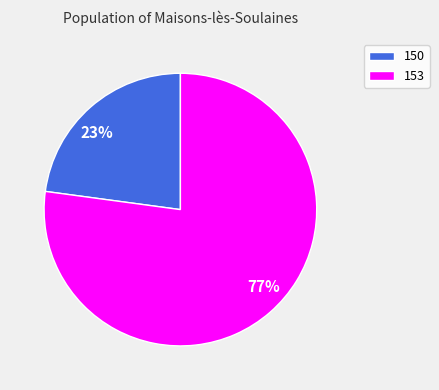

Combined, do 150 and 153 account for over 50%?

Yes